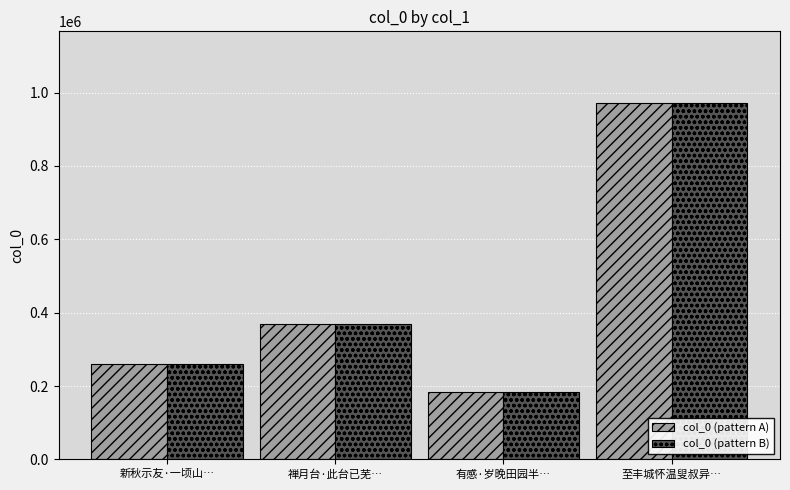

How many data points does each series have?

4